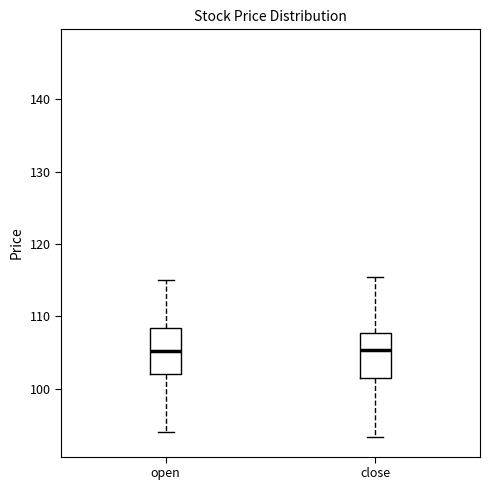

Where does the lower whisker of the box for close end on the y-axis? The values are not printed on the chart, so give them approximately, as read against the axis.

93